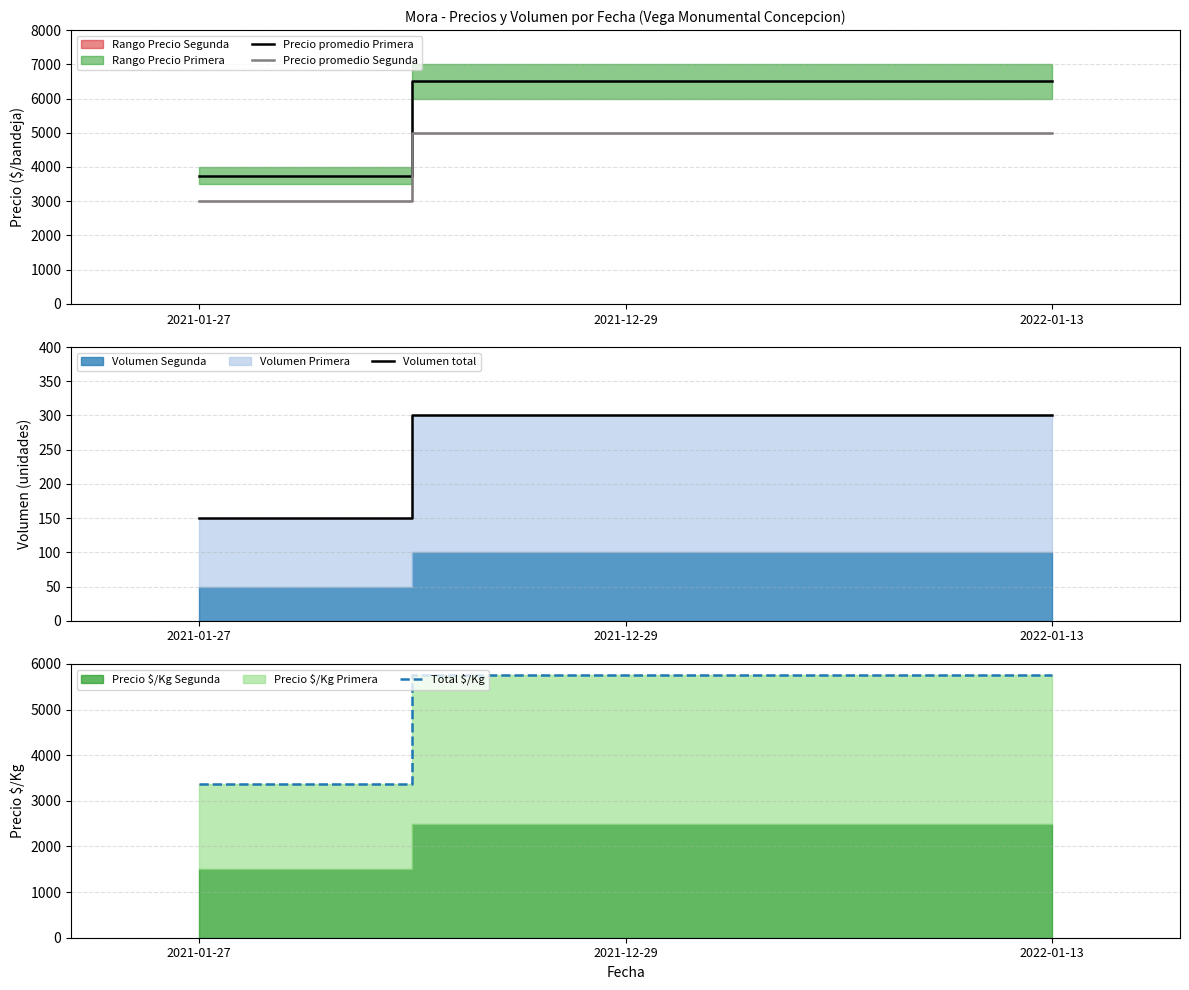

Rank the categories by Volumen total value from lowest to highest.

2021-01-27, 2021-12-29, 2022-01-13